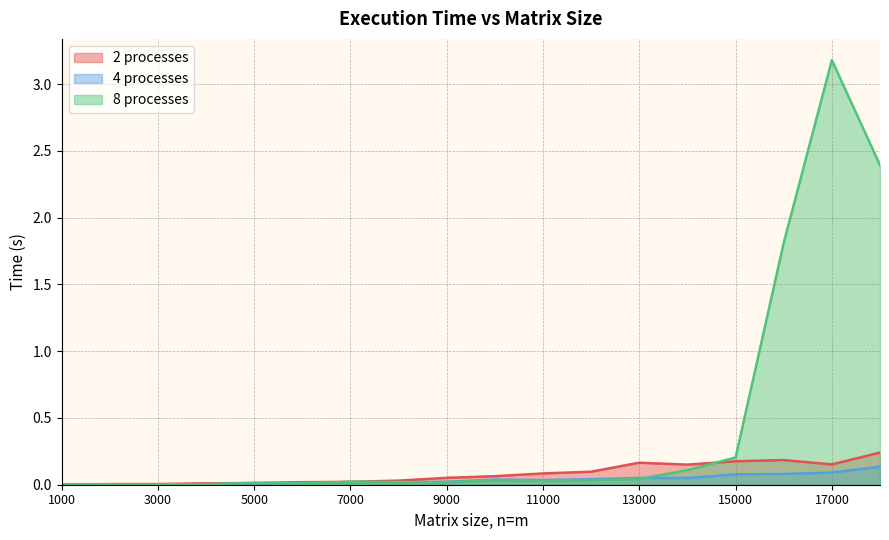

How many series are shown in this chart?

3